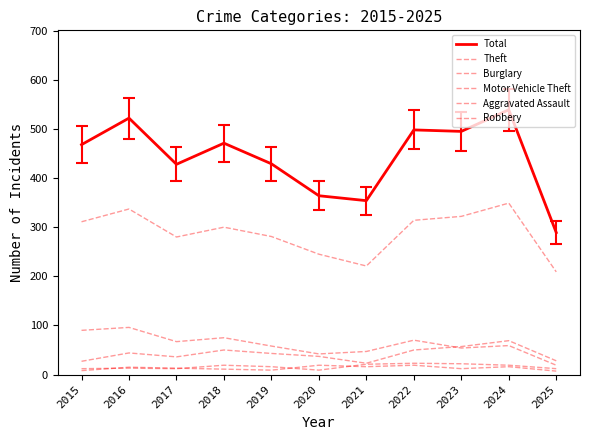

How many lines are shown in the chart?

6